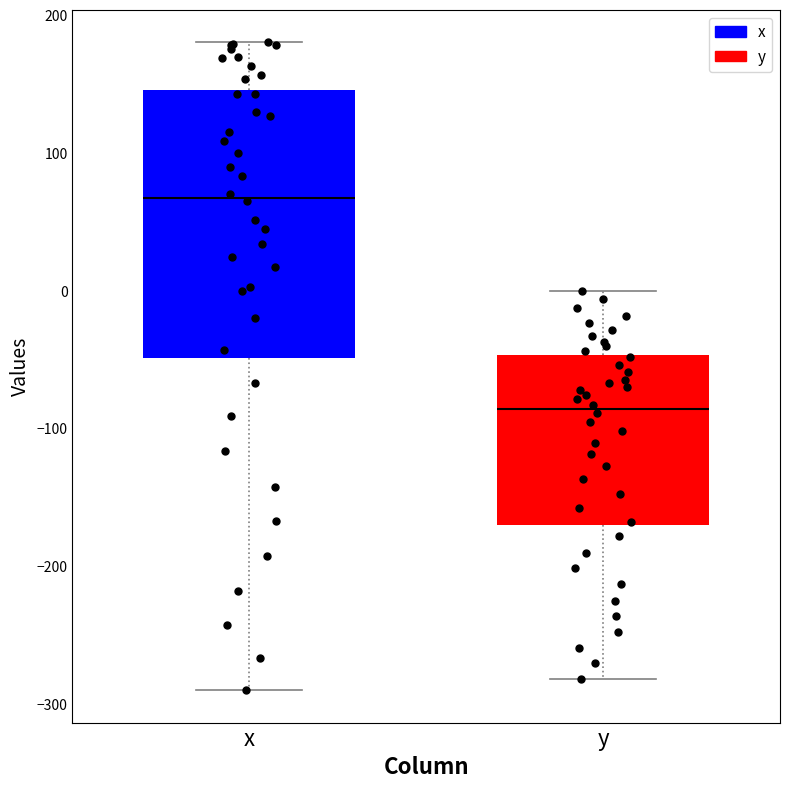

Reading left to right, read every box against the y-axis: the position of its median line, the range the box covers, and the ends of its whiskers. The values are not printed on the chart, so give them approximately, as read against the axis.

x: median 70, box -50 to 150, whiskers -290 to 180
y: median -90, box -170 to -50, whiskers -280 to 0